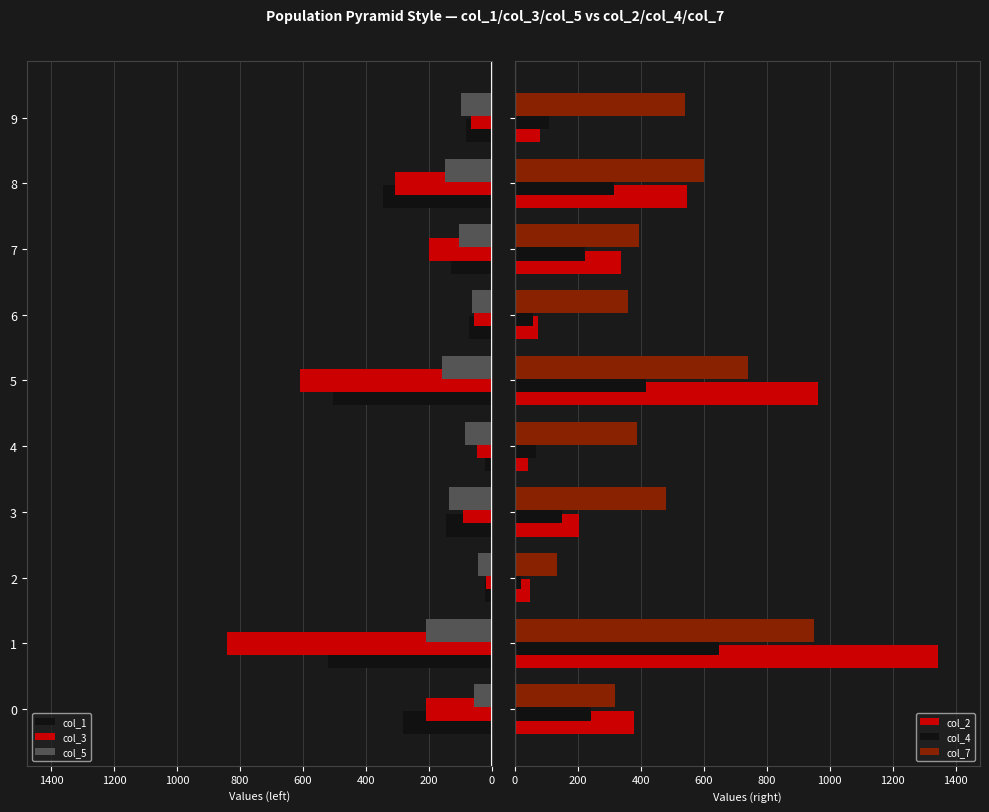

List the series in order of their peak value, highest first.

col_2, col_7, col_3, col_4, col_1, col_5